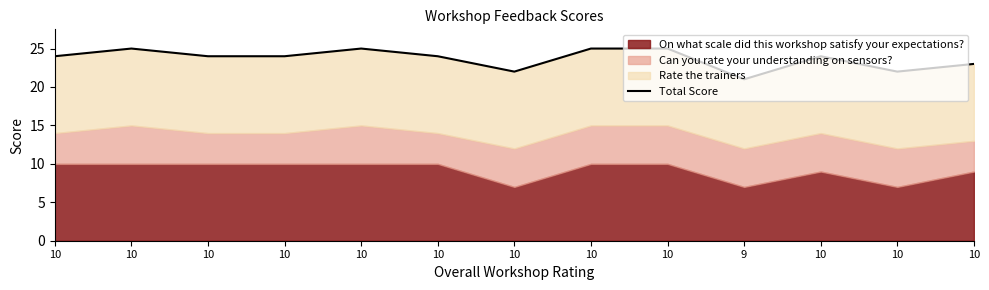

What is the change in value from 10 to 10?

-1